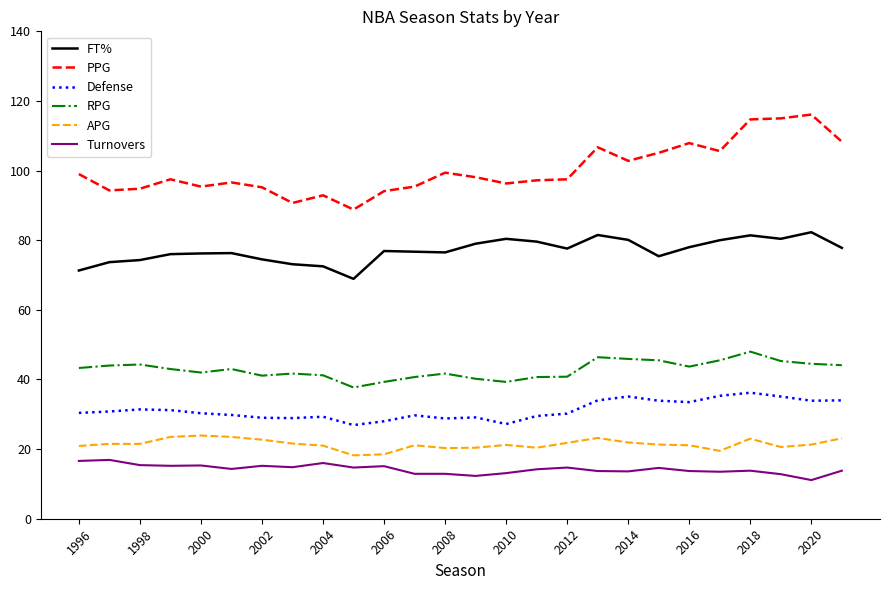

What is the greatest value displayed?

116.1